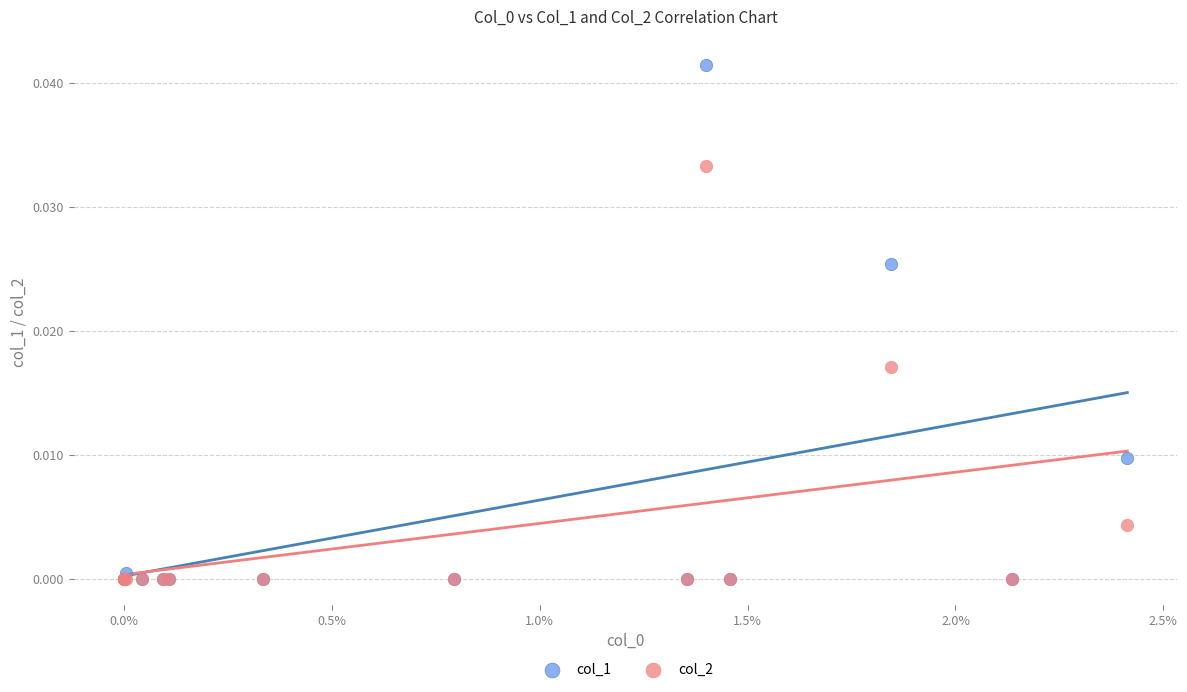

Which series has the largest Y range (max minus min)?

col_1